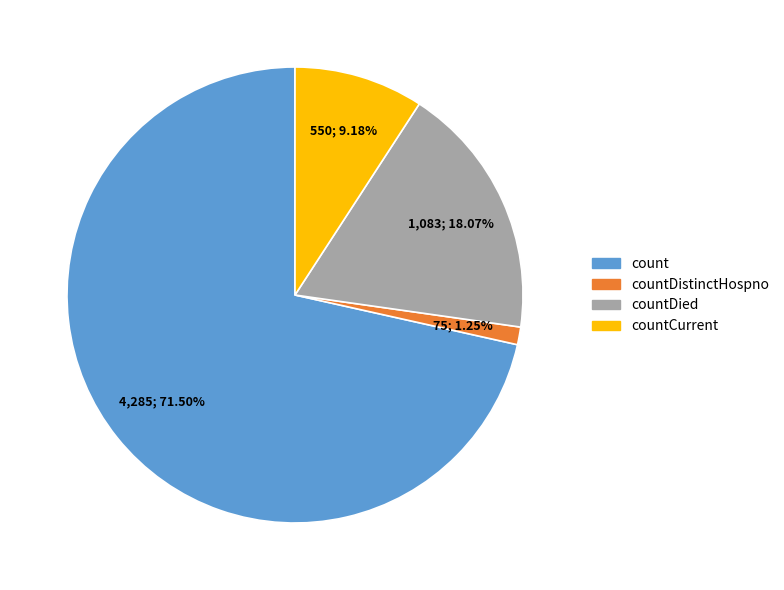

Do countCurrent and count together represent more than half of the pie?

Yes